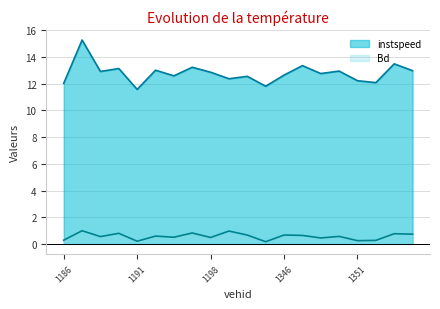

What is the spread (max minus min) of values at 1186?

11.8